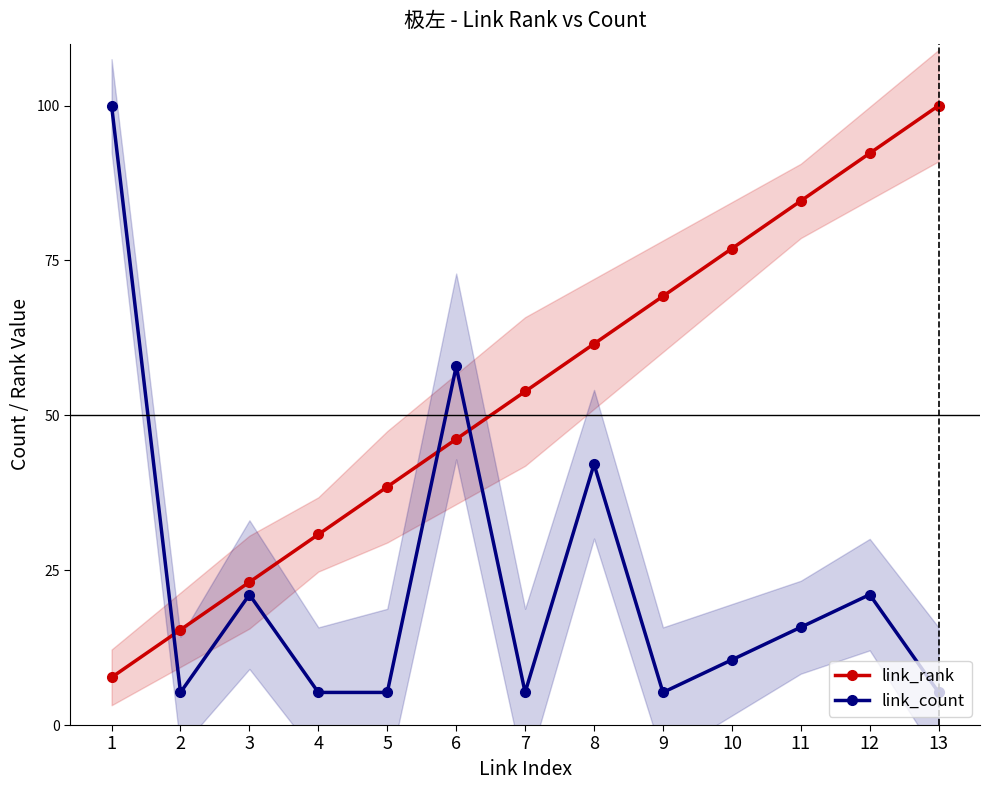

Reading right to left, what are all the values shown in this chart?

link_rank: 13=100.0	12=92.3	11=84.6	10=76.9	9=69.2	8=61.5	7=53.8	6=46.2	5=38.5	4=30.8	3=23.1	2=15.4	1=7.7
link_count: 13=5.3	12=21.1	11=15.8	10=10.5	9=5.3	8=42.1	7=5.3	6=57.9	5=5.3	4=5.3	3=21.1	2=5.3	1=100.0